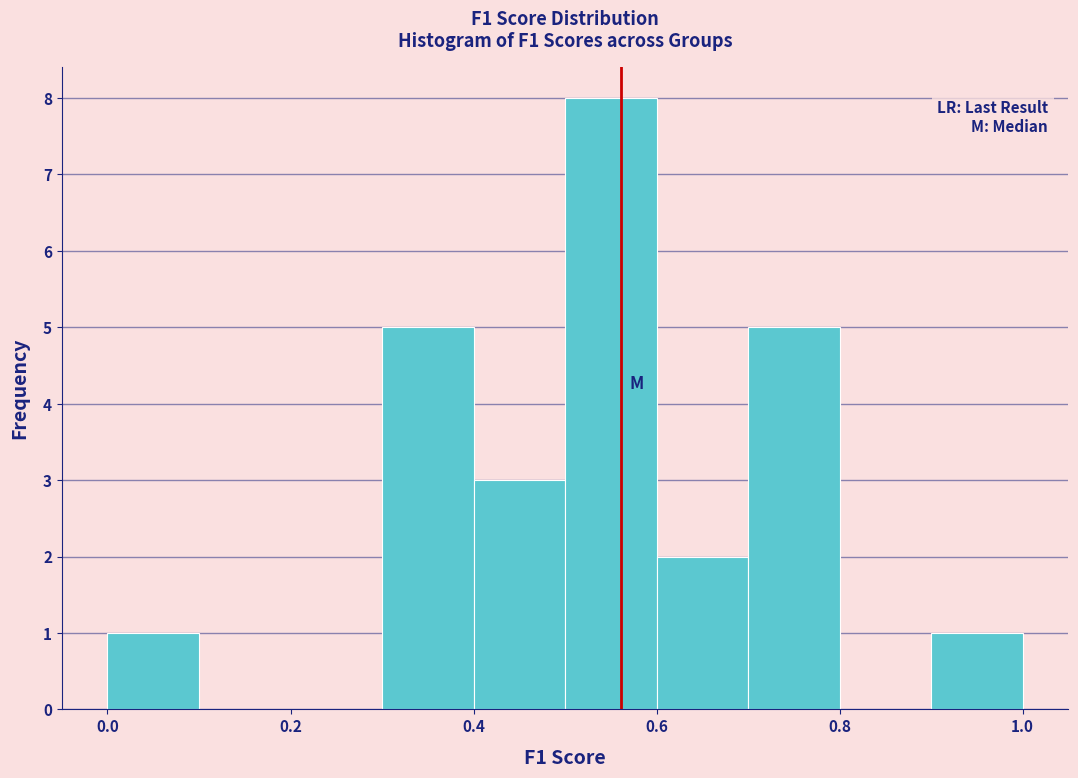

Reading left to right, transcribe this chart: for each bar, give the range it covers on the x-axis and its height. The values are not printed on the chart, so give them approximately, as read against the axis.

0.0 to 0.1: 1
0.1 to 0.2: 0
0.2 to 0.3: 0
0.3 to 0.4: 5
0.4 to 0.5: 3
0.5 to 0.6: 8
0.6 to 0.7: 2
0.7 to 0.8: 5
0.8 to 0.9: 0
0.9 to 1.0: 1